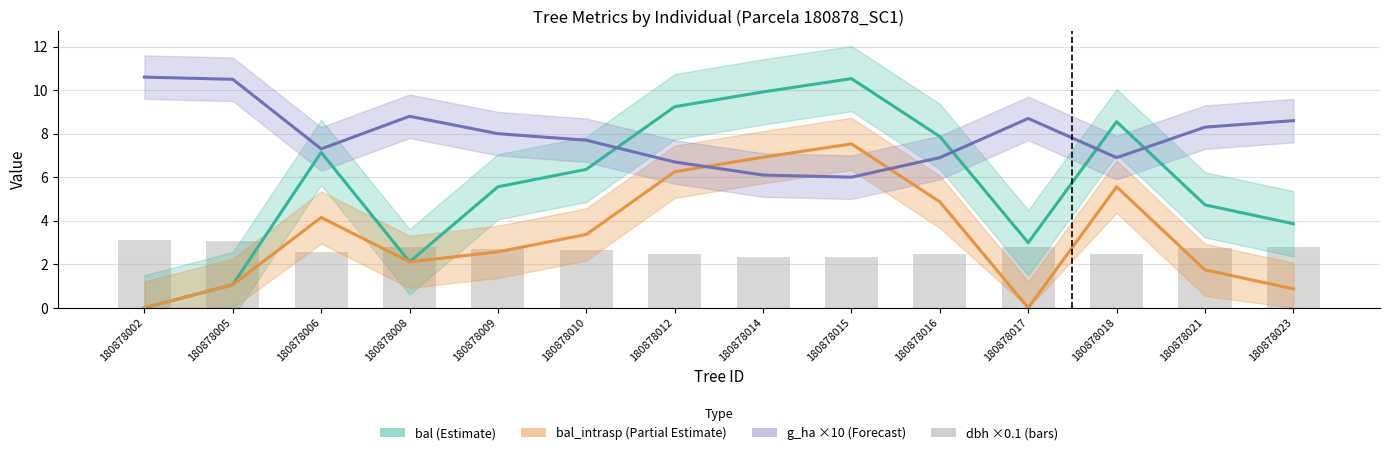

What are all the series names shown in the legend?

bal (Estimate), bal_intrasp (Partial Estimate), g_ha ×10 (Forecast), dbh (×0.1)